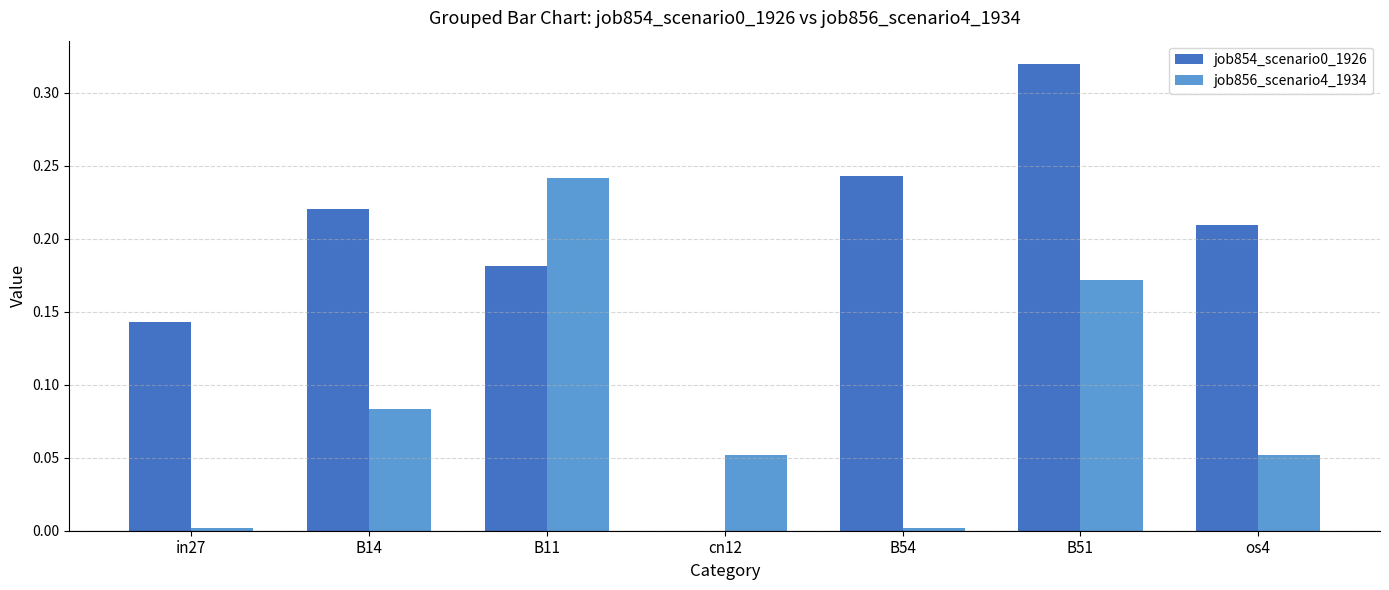

At which category is the sum across all series the highest?

B51